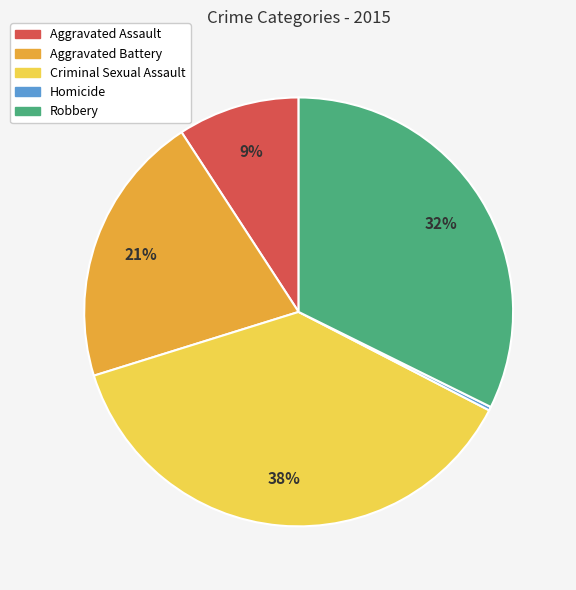

To the nearest percent, what is the difference between the Aggravated Assault and Robbery slice percentages?

23%